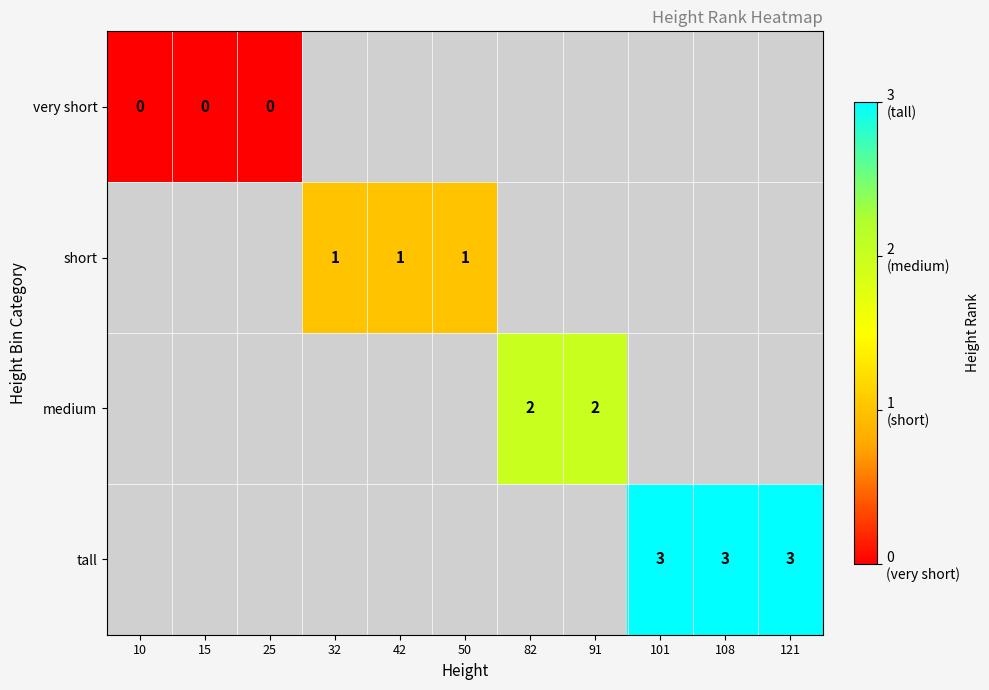

Is it true that short equals 0 at 42?

False